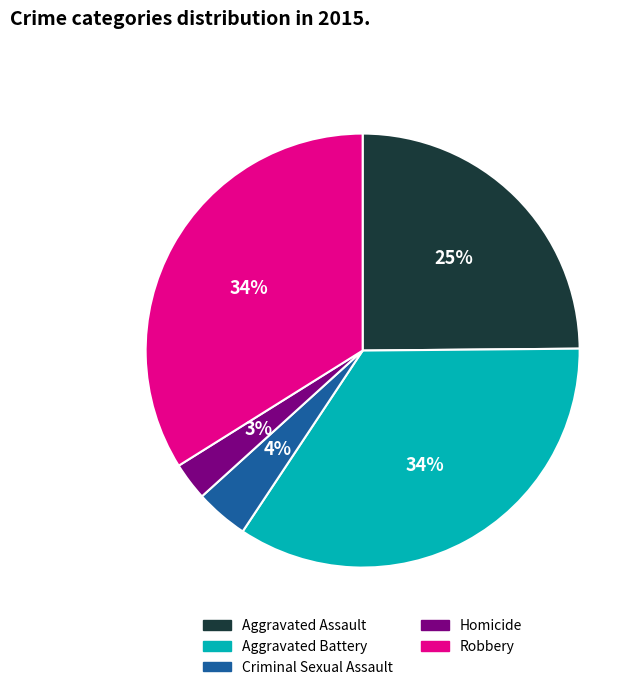

The Aggravated Assault slice represents 25% of the pie. True or false?

True